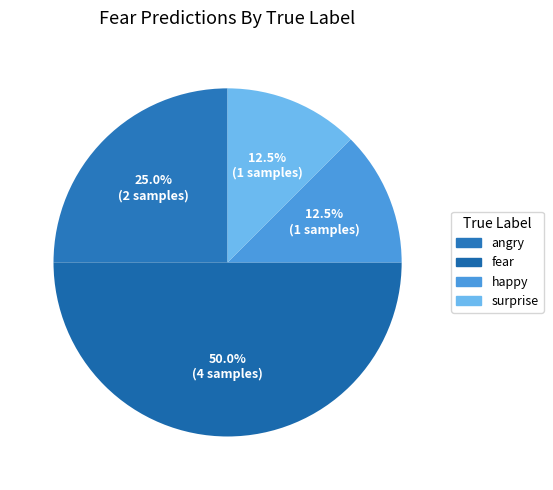

How many slices are in this pie chart?

4